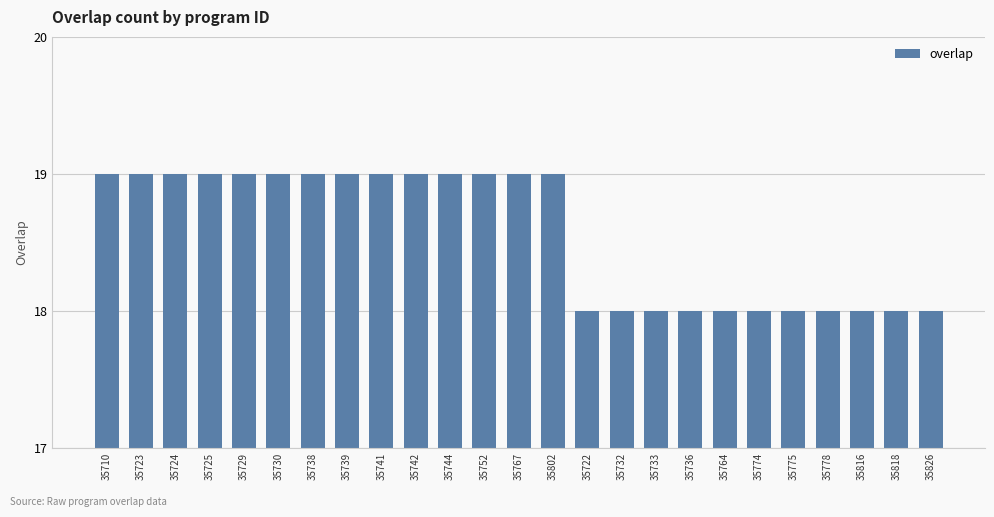

What is the smallest value displayed?

18